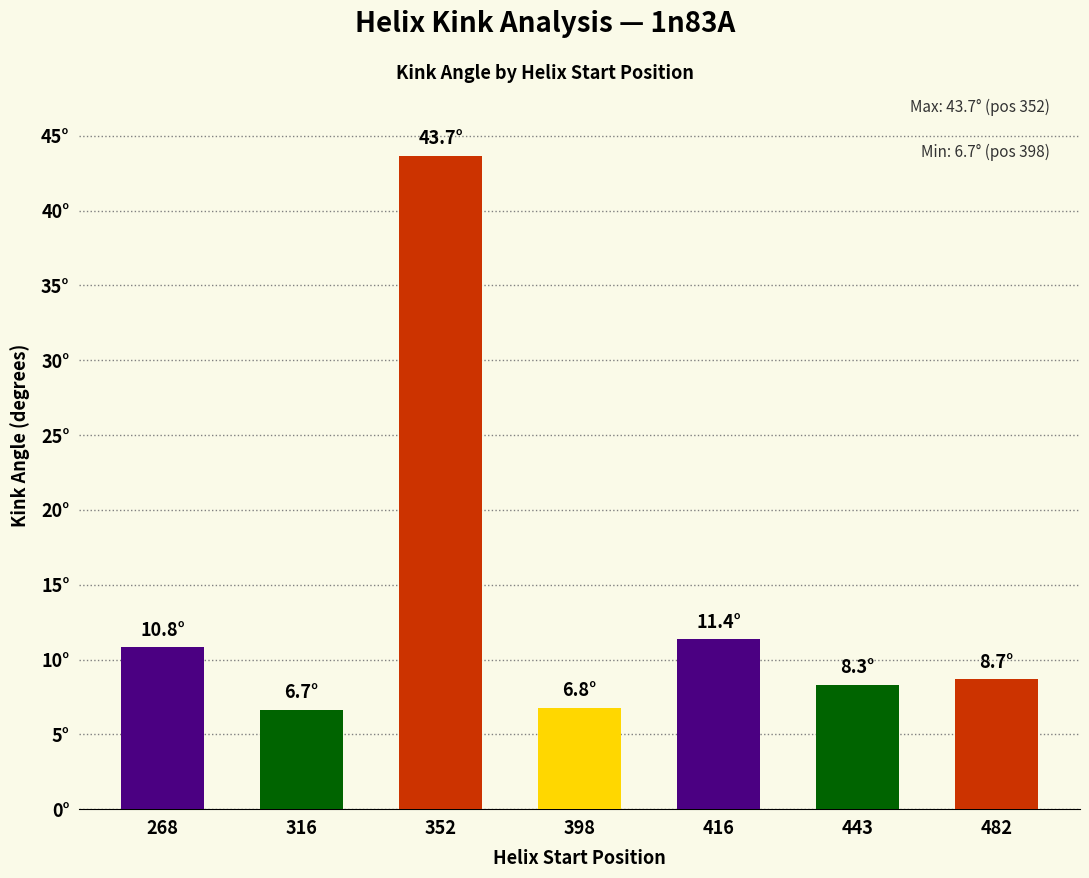

Reading left to right, list all the values displayed in this chart.

10.8	6.7	43.7	6.8	11.4	8.3	8.7